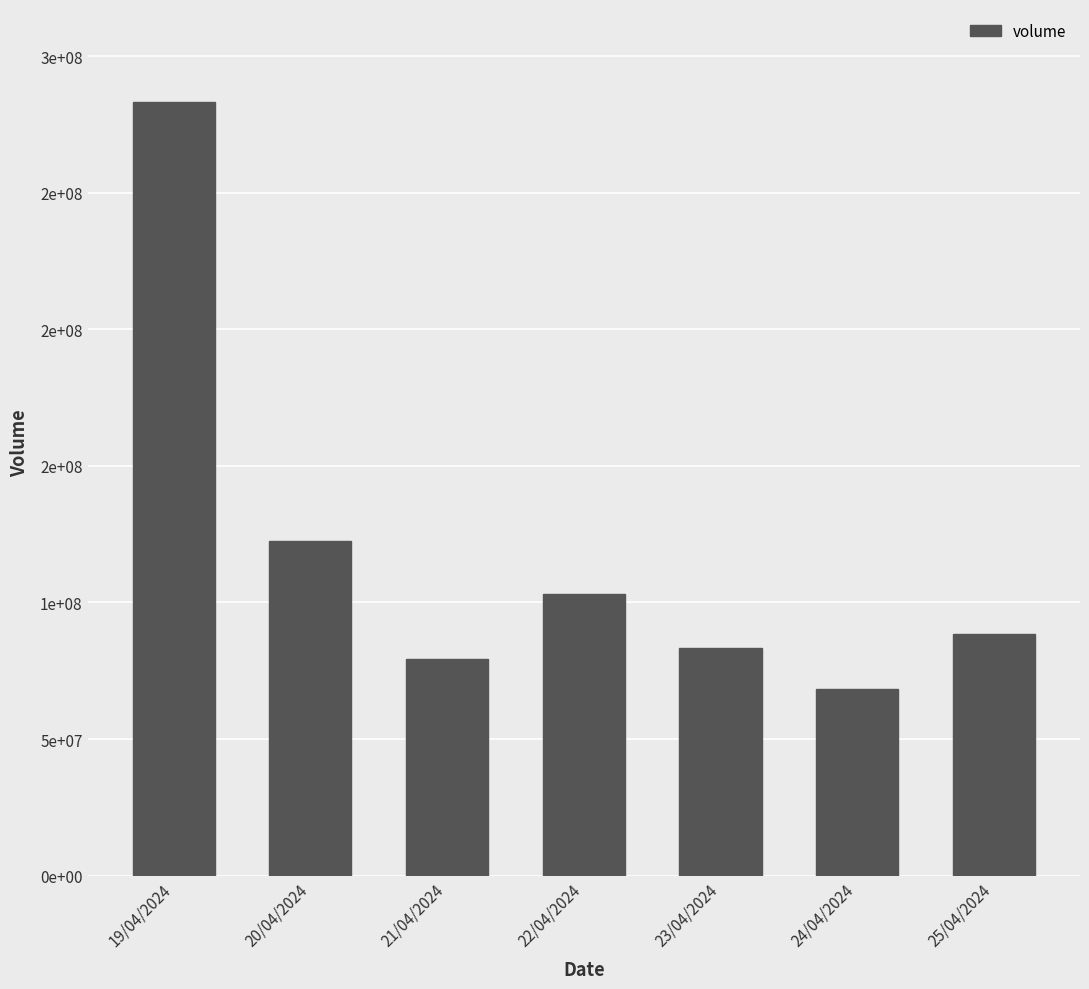

Rank the categories by value from lowest to highest.

24/04/2024, 21/04/2024, 23/04/2024, 25/04/2024, 22/04/2024, 20/04/2024, 19/04/2024